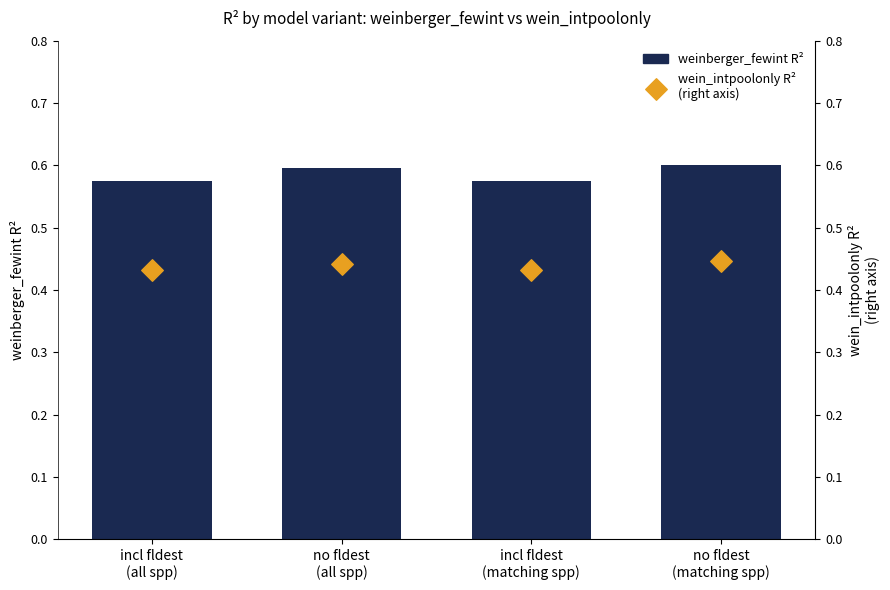

What are all the series names shown in the legend?

weinberger_fewint R², wein_intpoolonly R²
(right axis)